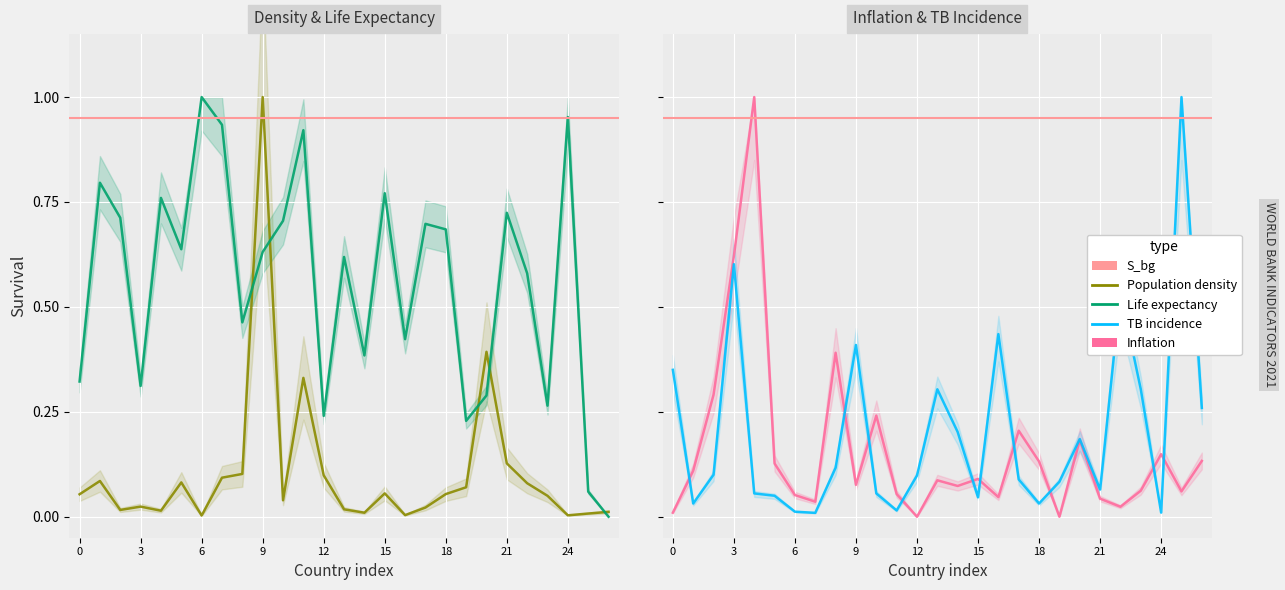

True or false: Life expectancy has a value of -0.4 at Chad.

False